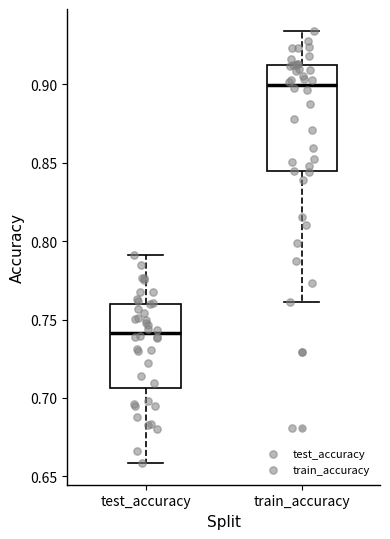

Which box is the tallest, from its lower edge to its upper edge?

train_accuracy